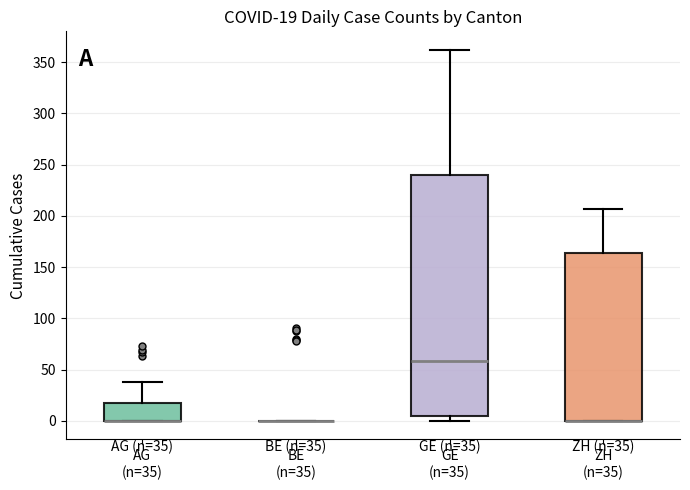

Which box is the tallest, from its lower edge to its upper edge?

GE (n=35)